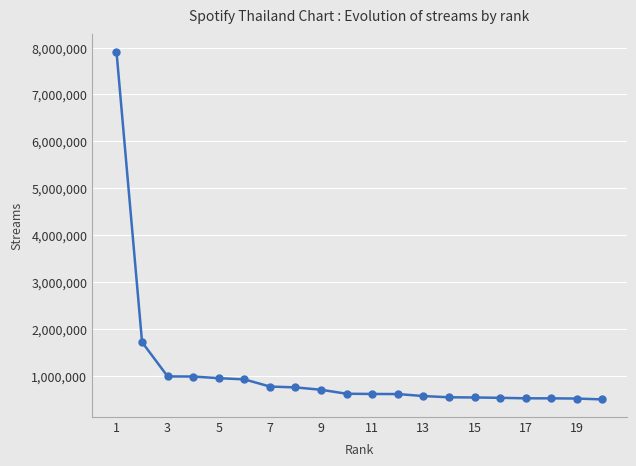

What is the value of the 1st point from the left?

7914925